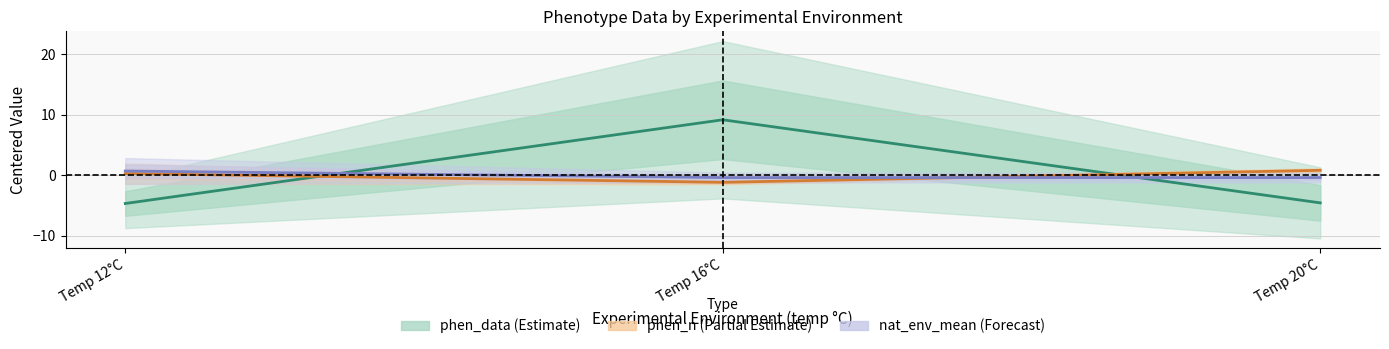

What position from the left is Temp 16°C?

2